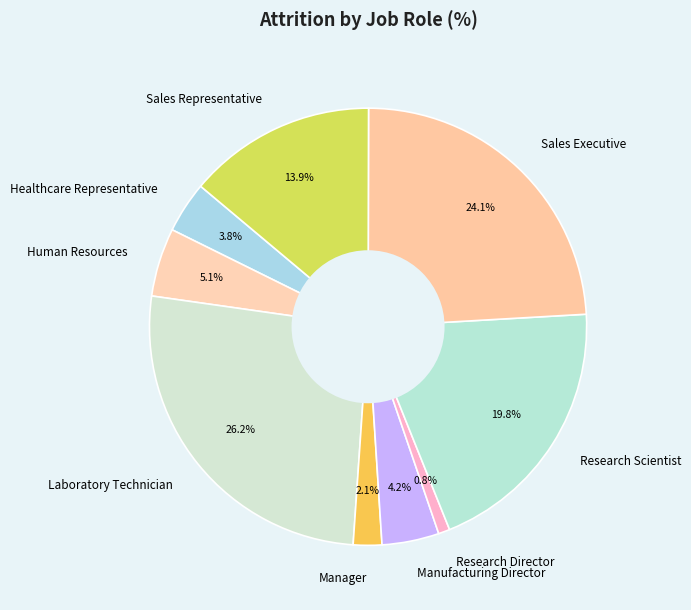

What percentage is the Manager slice, to the nearest percent?

2%